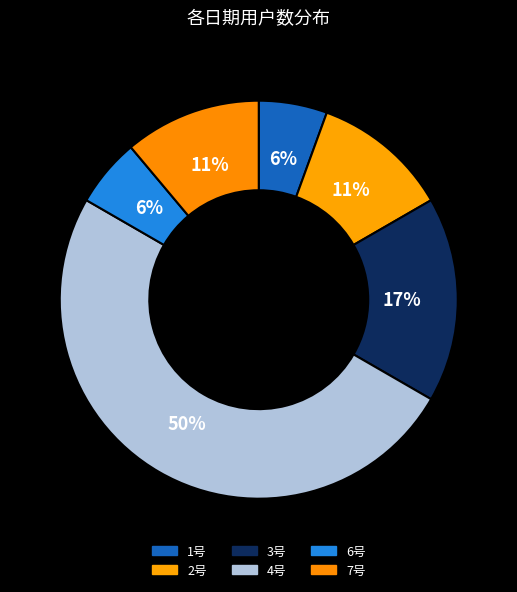

Count the number of slices in the pie.

6